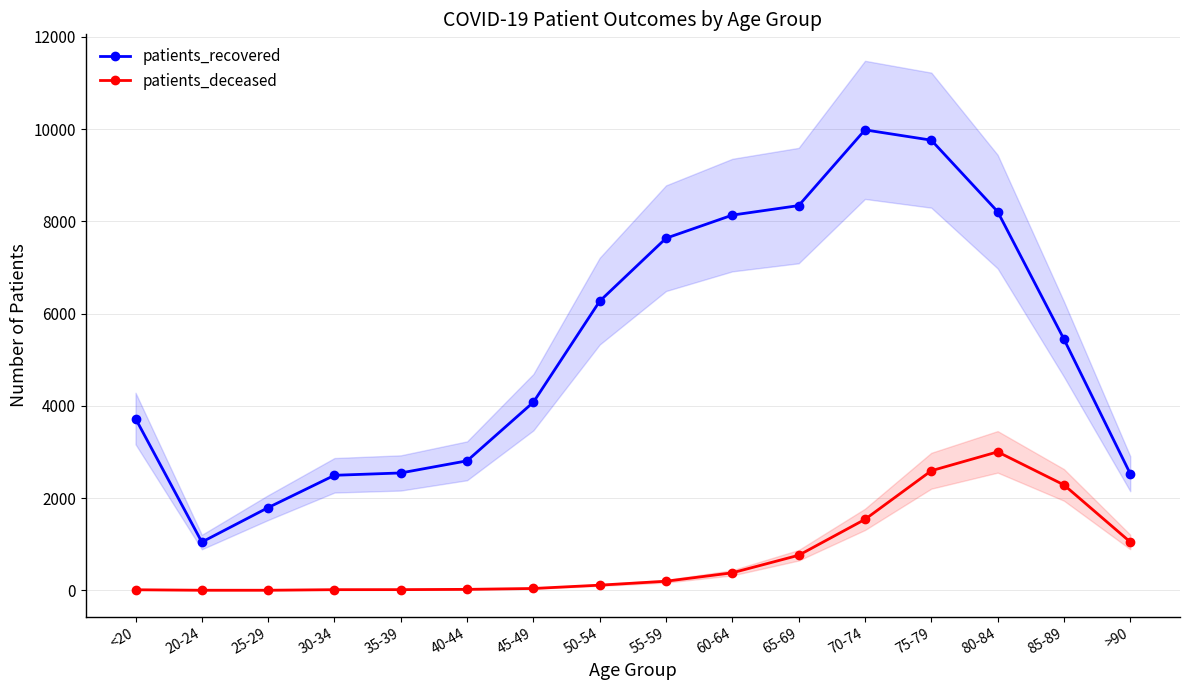

Which category has the lowest value in the patients_deceased series?

20-24